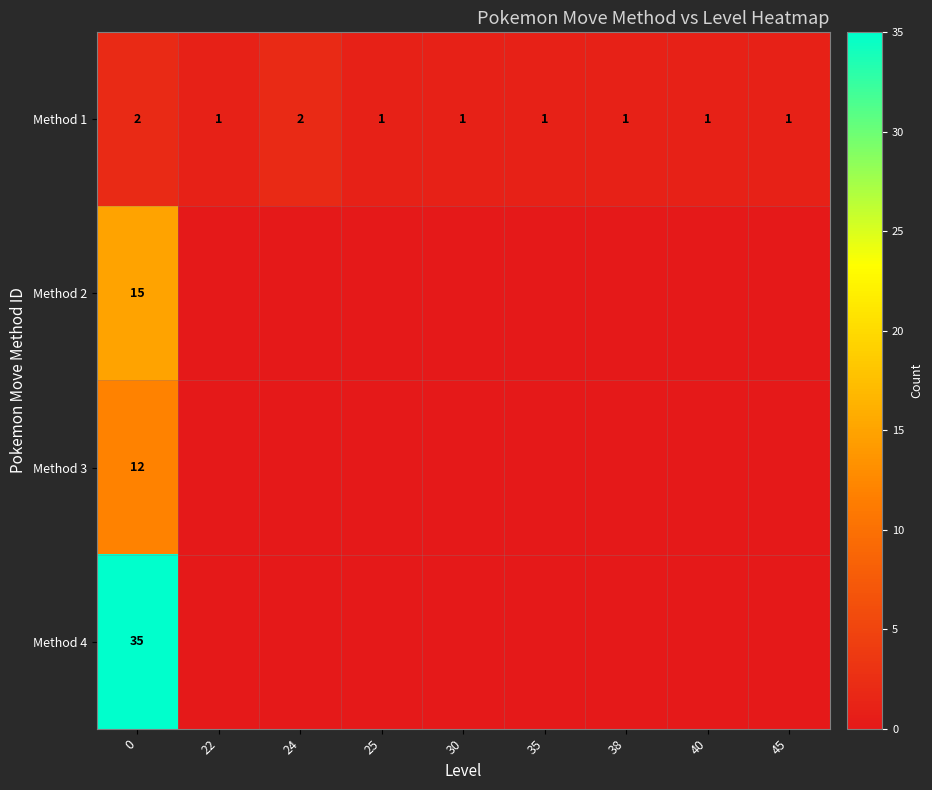

What is the sum of all Method 1 values?

11